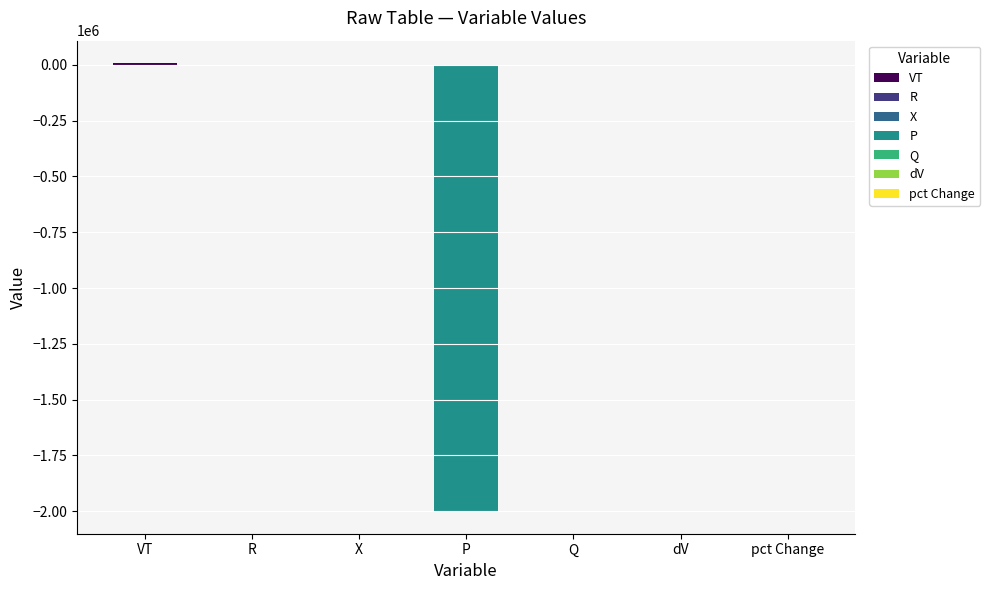

What is the approximate value at P?

-2000000.0